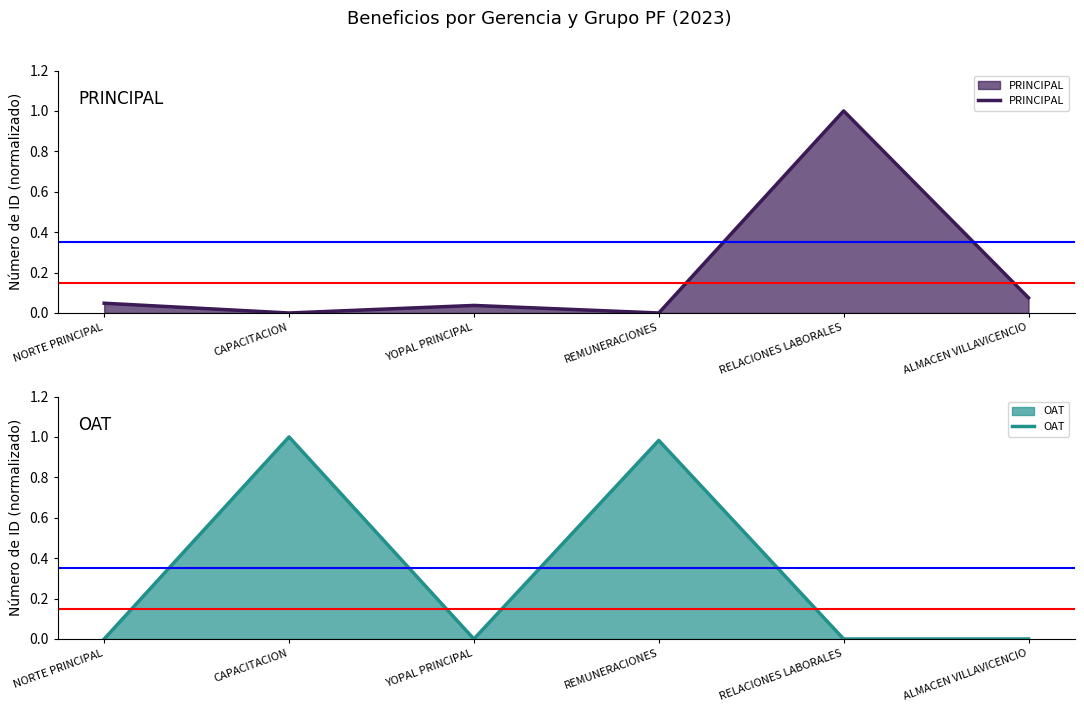

Which series has the widest spread of values?

PRINCIPAL